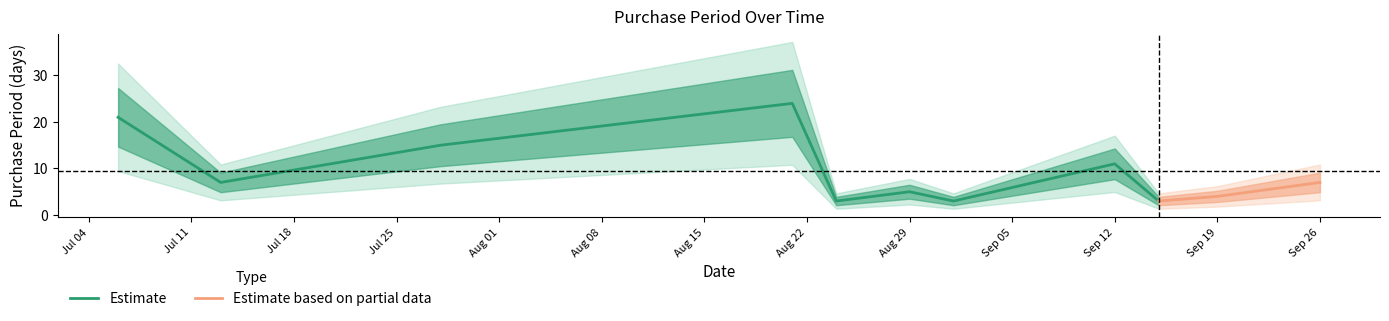

The chart shows a value of 5 at 2017-09-01. True or false?

False